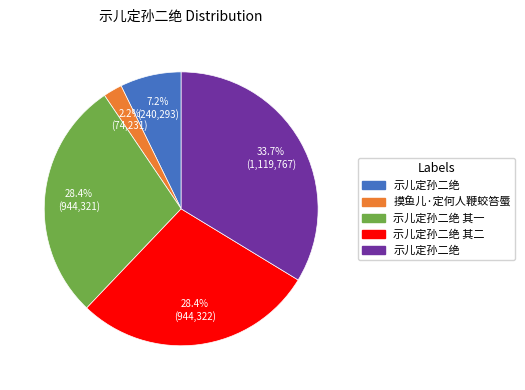

Count the number of slices in the pie.

5